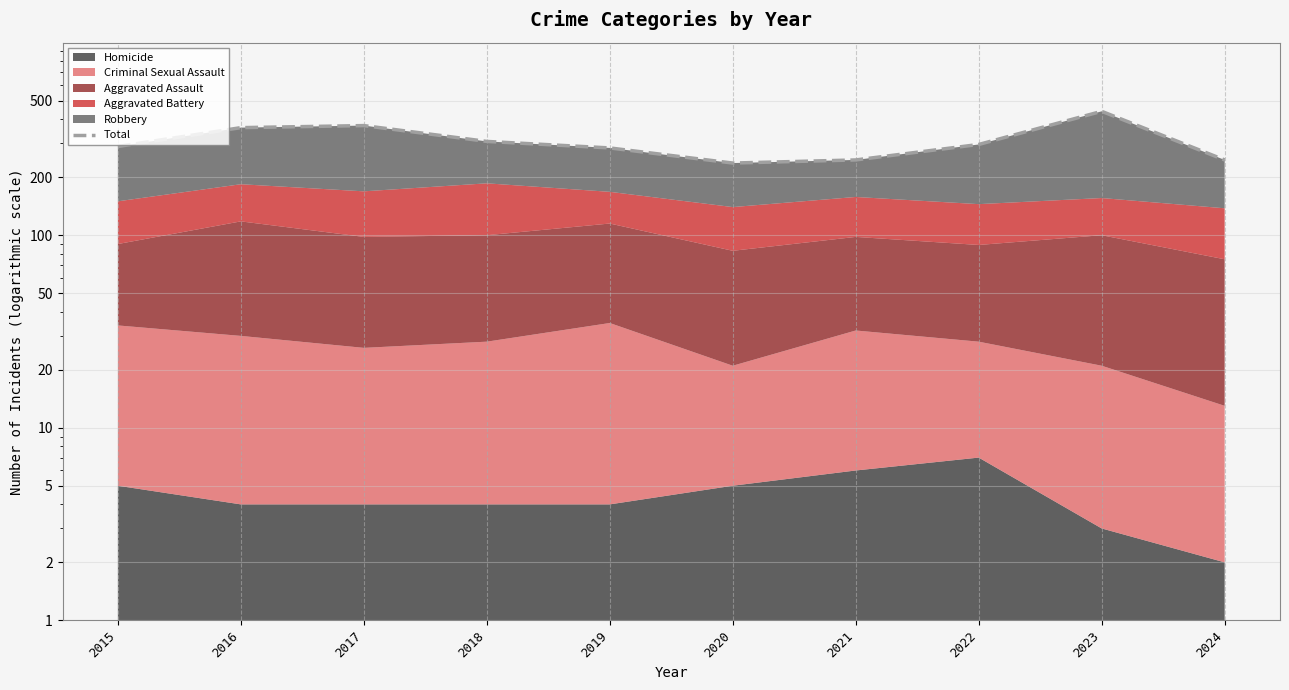

Which has a higher value, 2022 or 2024?

2022